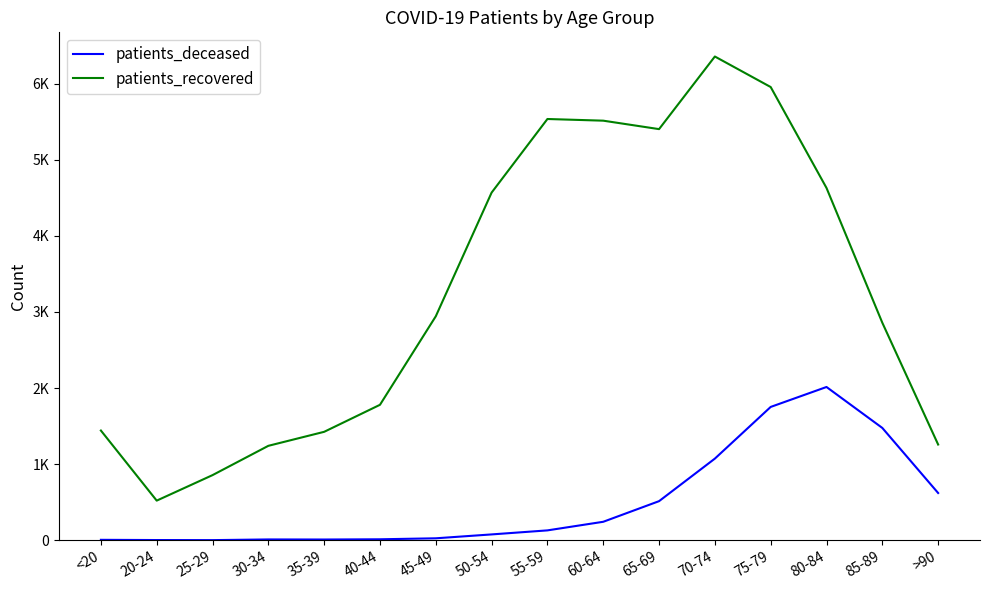

Is this an area chart (filled region under the line)?

No